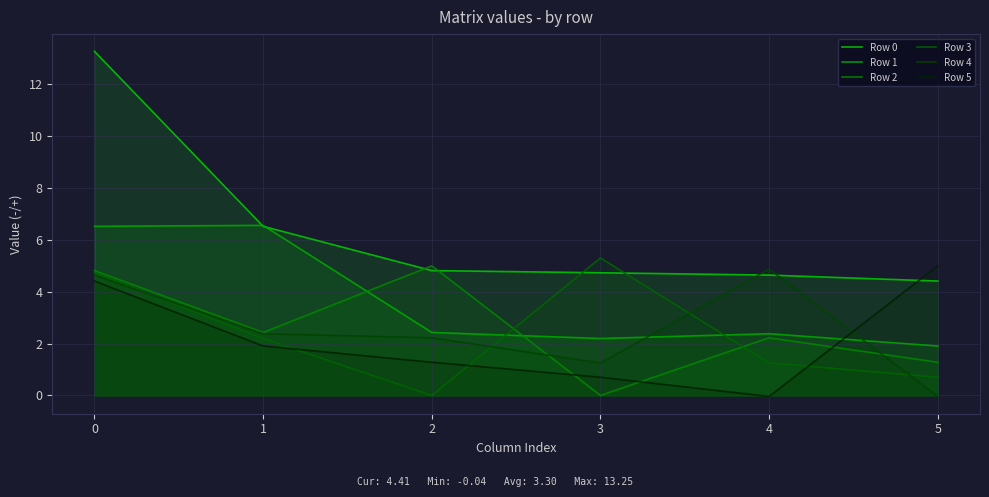

How many lines are shown in the chart?

6